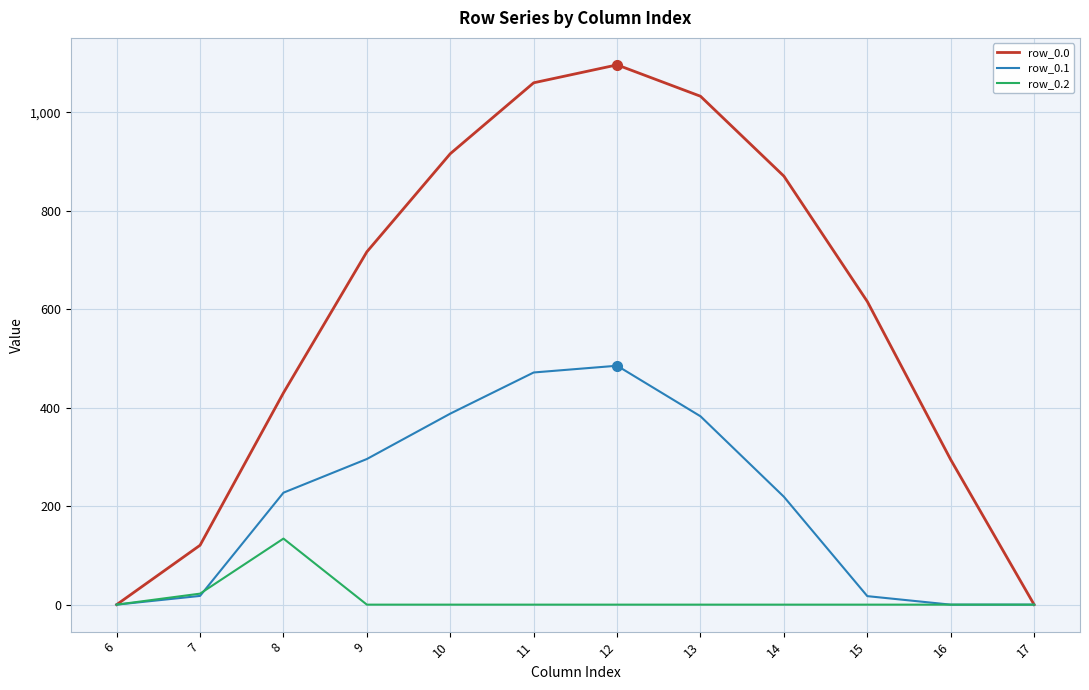

What is the highest value of the row_0.1 series?

485.4